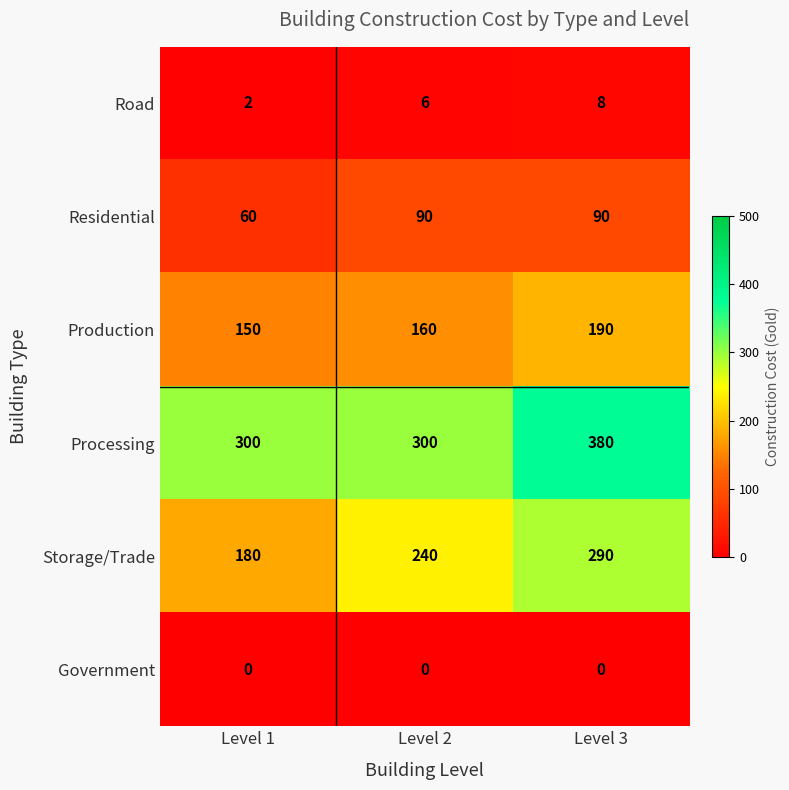

At how many categories does at least one series exceed 210?

3